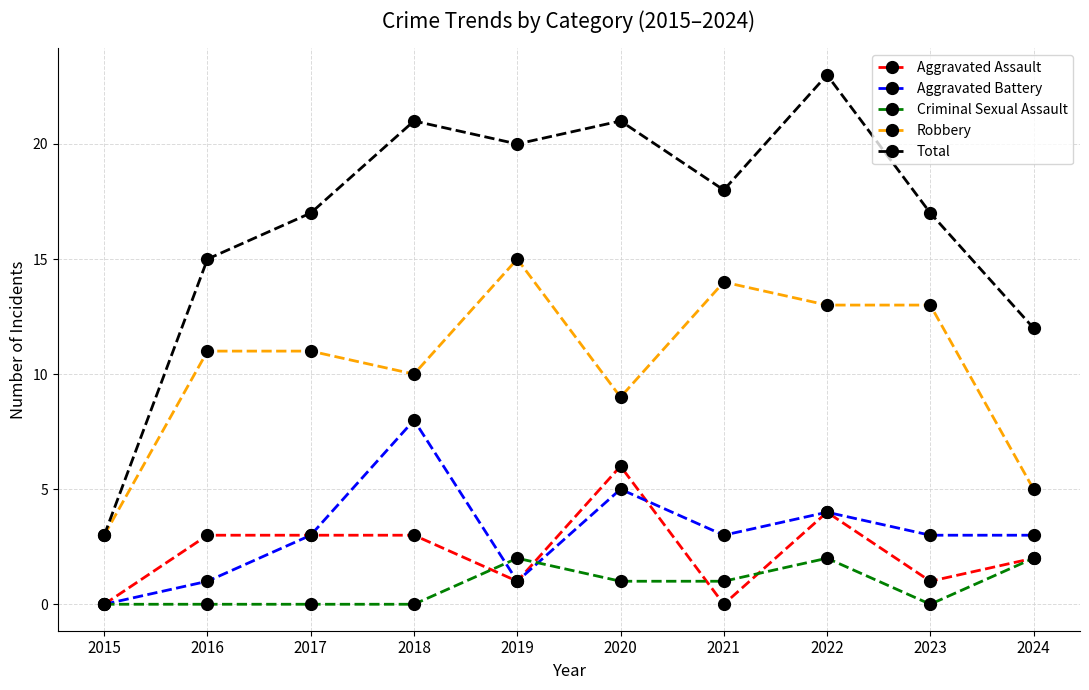

What is the highest value of the Aggravated Battery series?

8